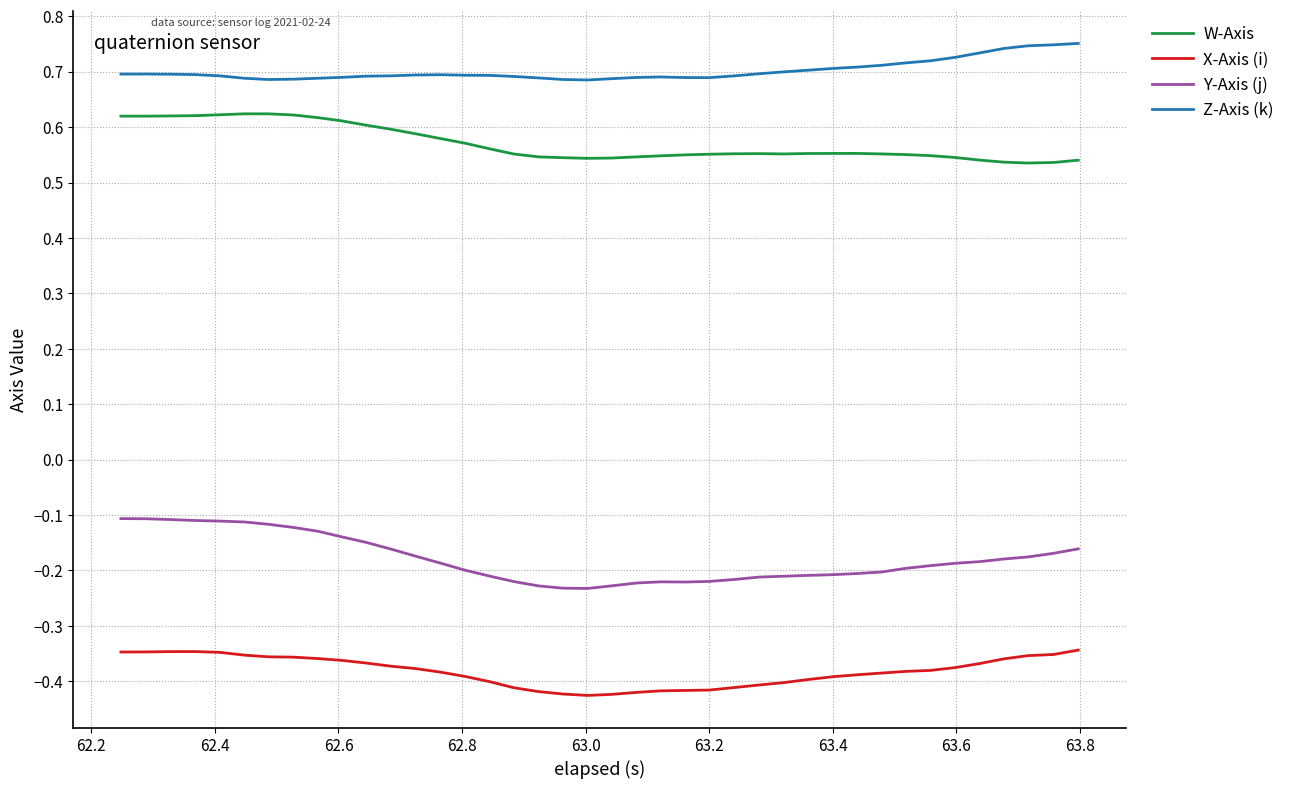

List the series in order of their peak value, highest first.

Z-Axis (k), W-Axis, Y-Axis (j), X-Axis (i)